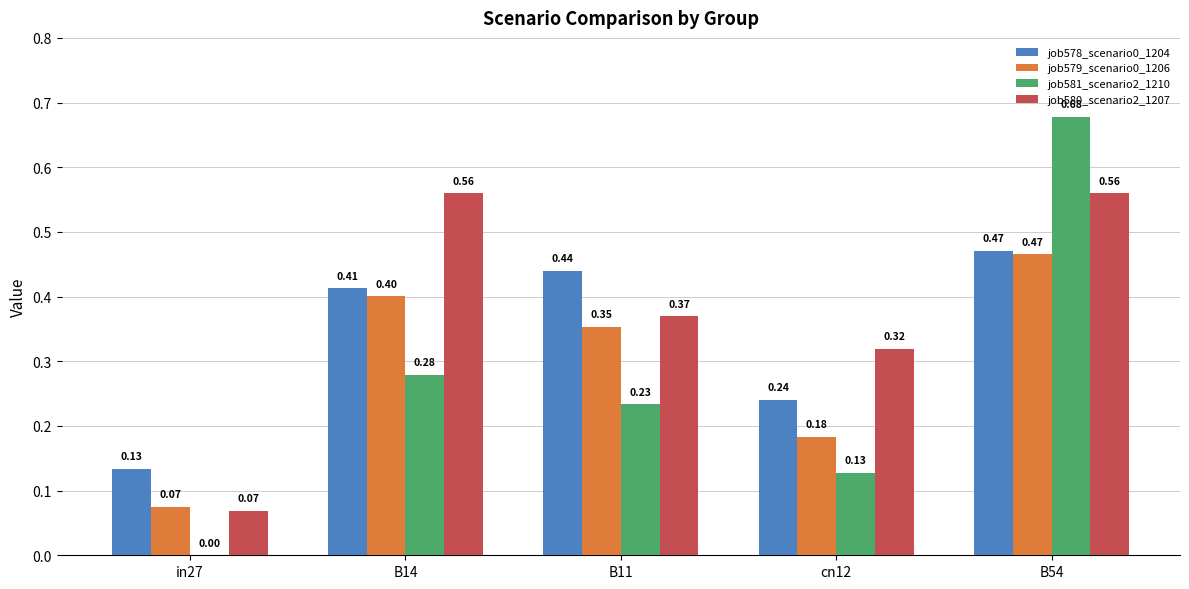

What is the sum of the job580_scenario2_1207 values at B14 and cn12?

0.9